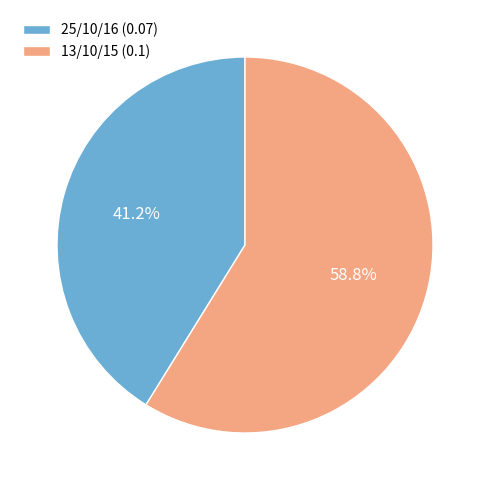

What percentage do 13/10/15 and 25/10/16 together represent?

100.0%